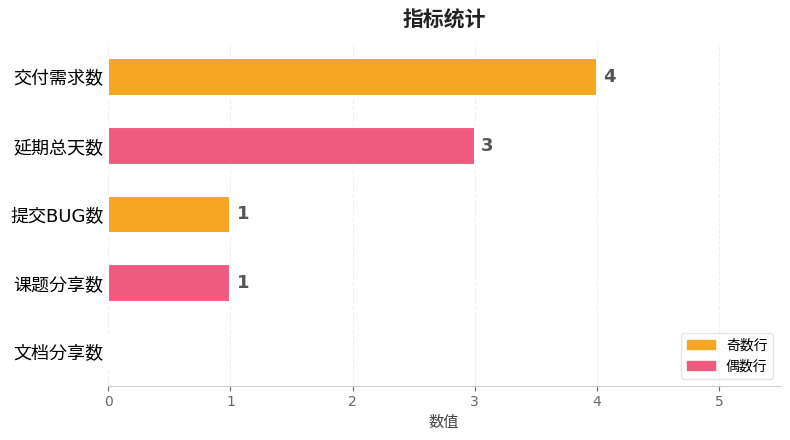

Read the value at 延期总天数.

3